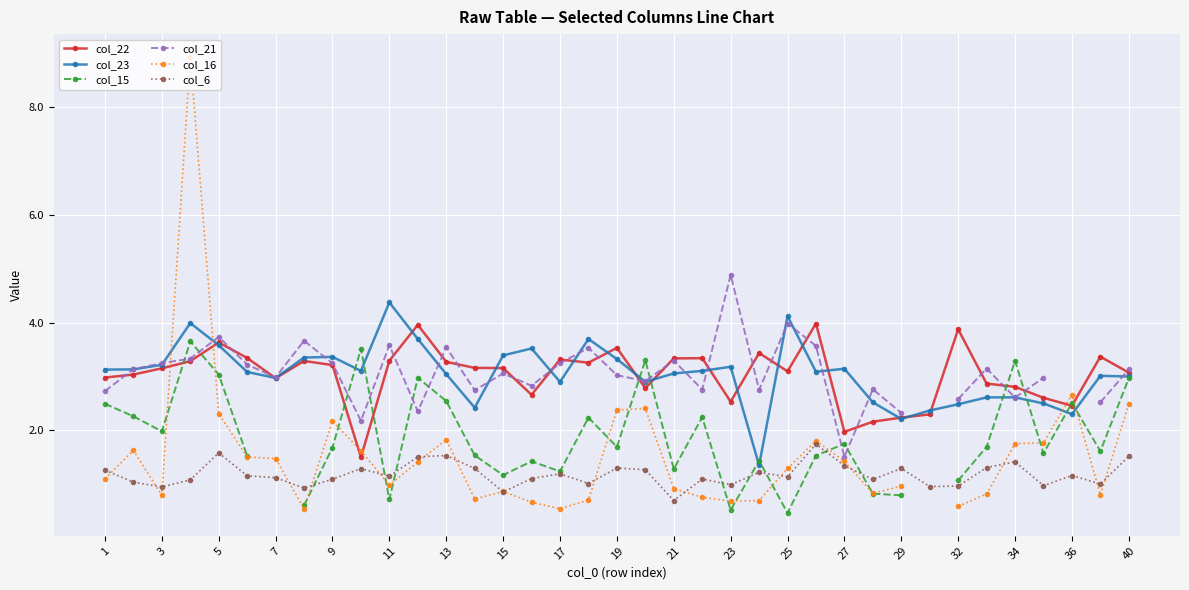

At which label does col_23 reach its peak?

11